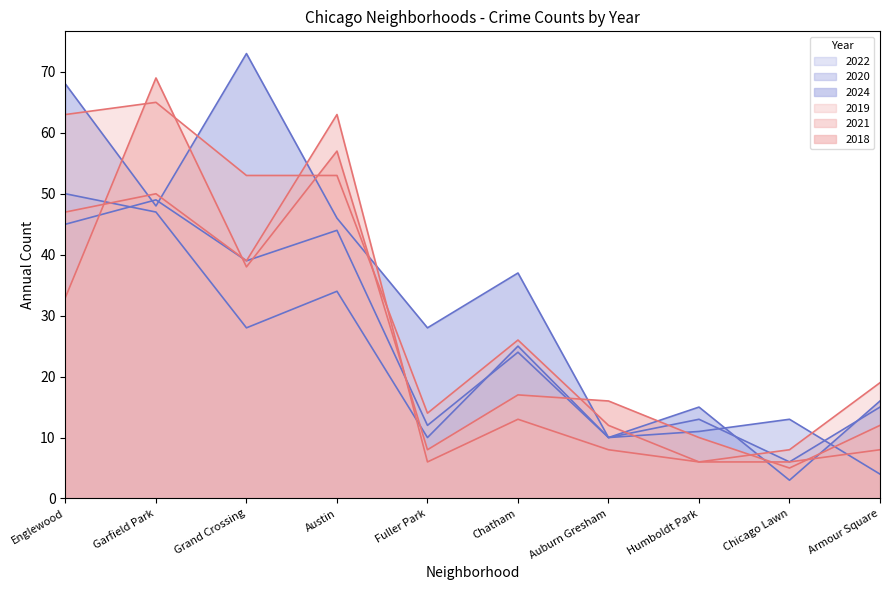

What are all the series names shown in the legend?

2022, 2020, 2024, 2019, 2021, 2018